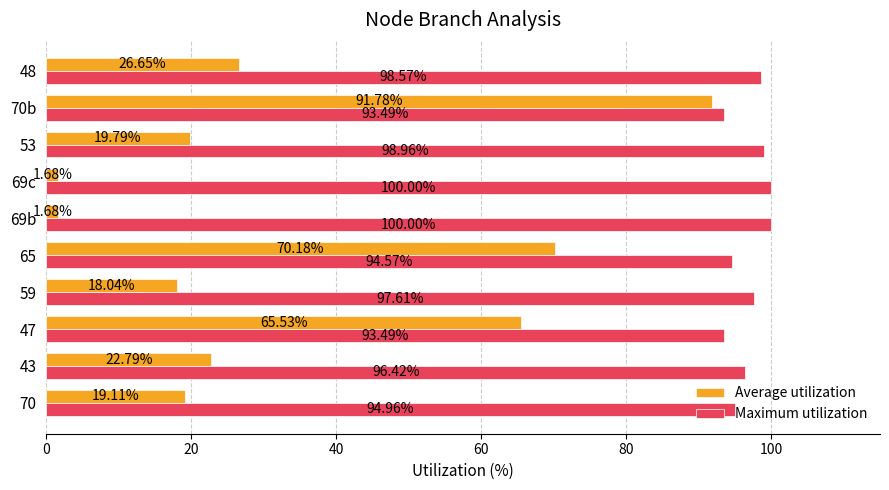

What is the spread (max minus min) of values at 48?

71.9